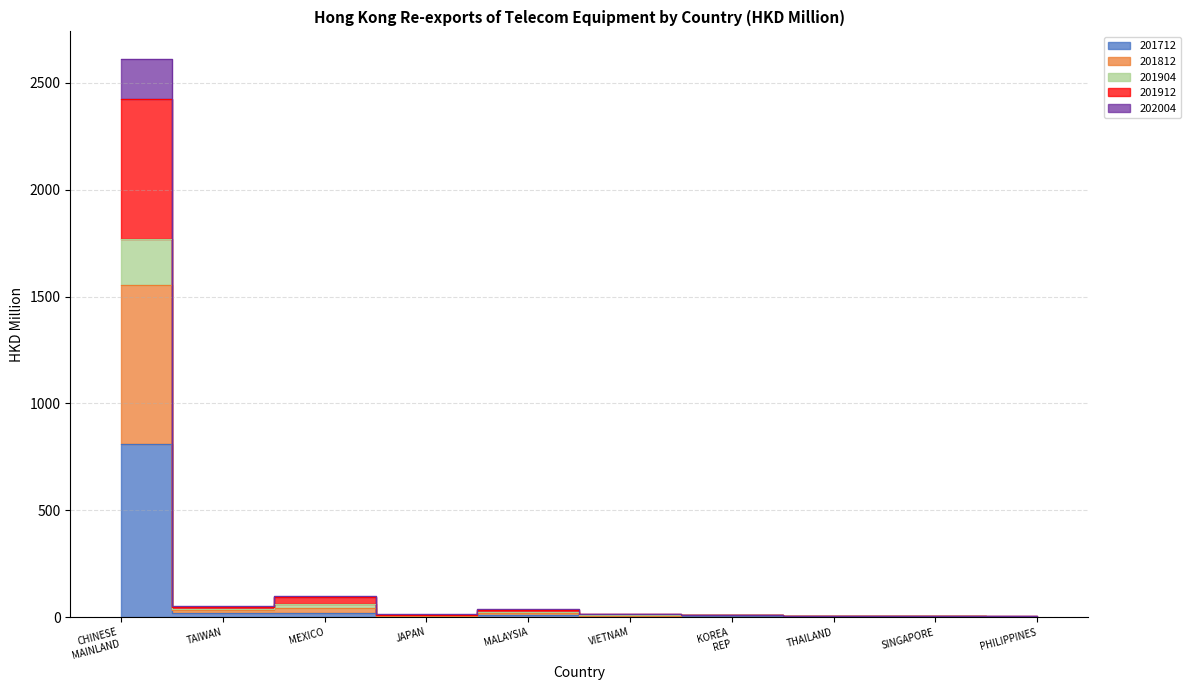

Which series changed the most between TAIWAN and THAILAND?

201912